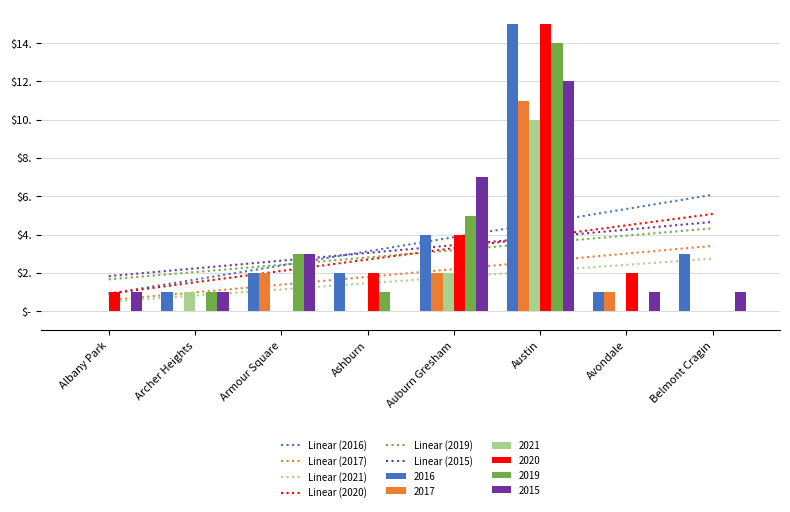

Which has a higher value, Auburn Gresham or Ashburn?

Auburn Gresham